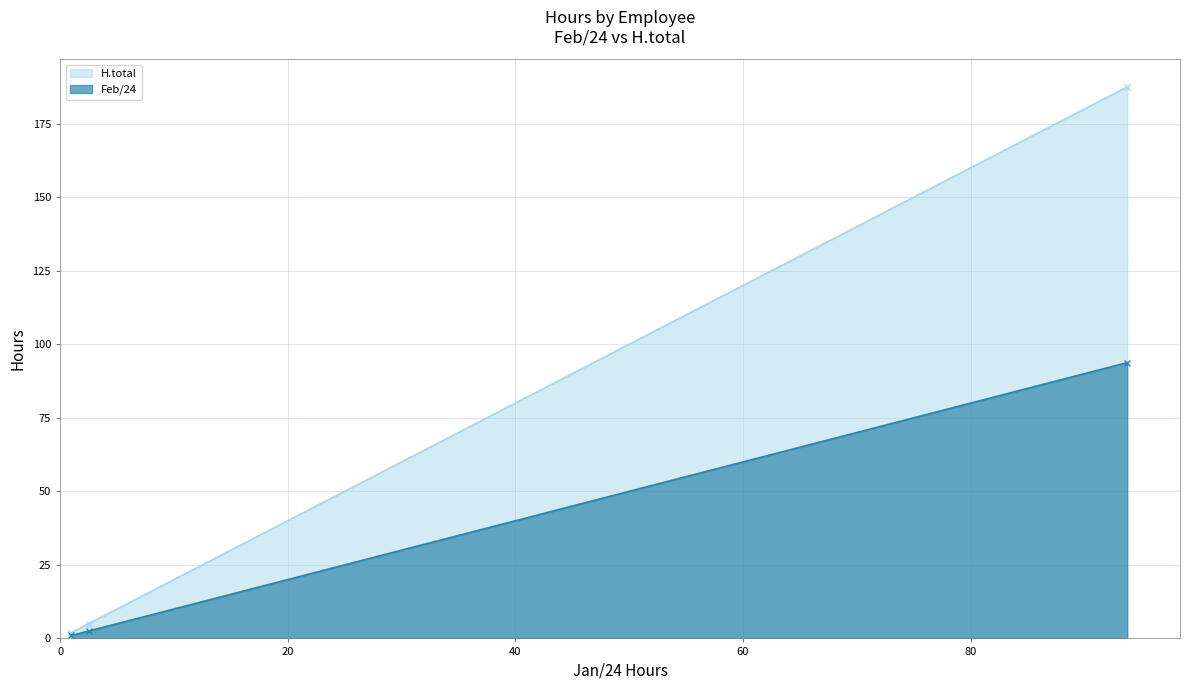

What is the minimum value shown in the chart?

1.0